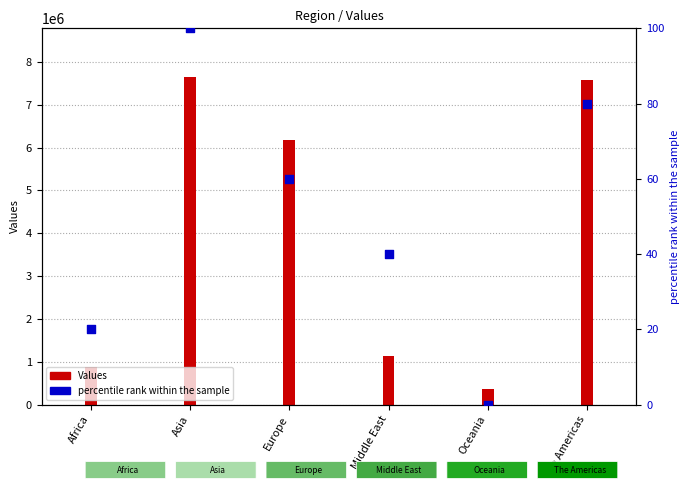

What is the change in value from Africa to Oceania?

-20